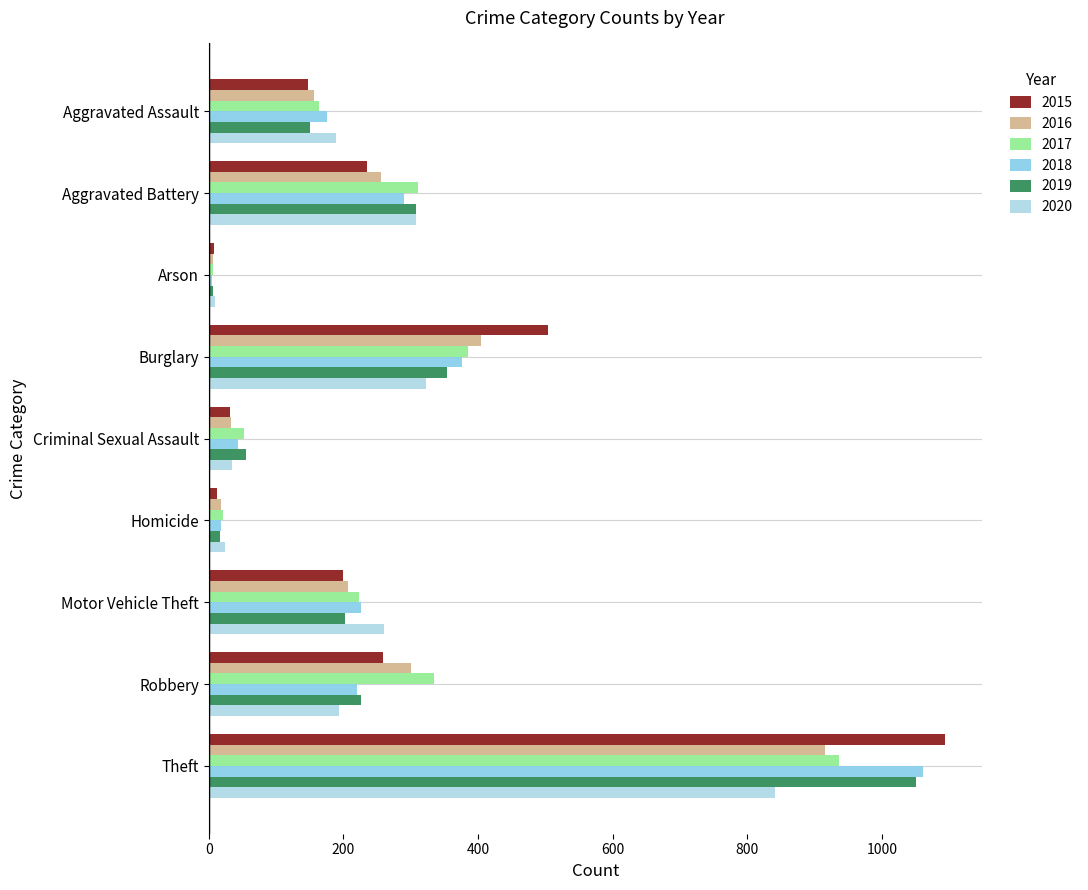

Is it true that 2016 equals 56 at Criminal Sexual Assault?

False